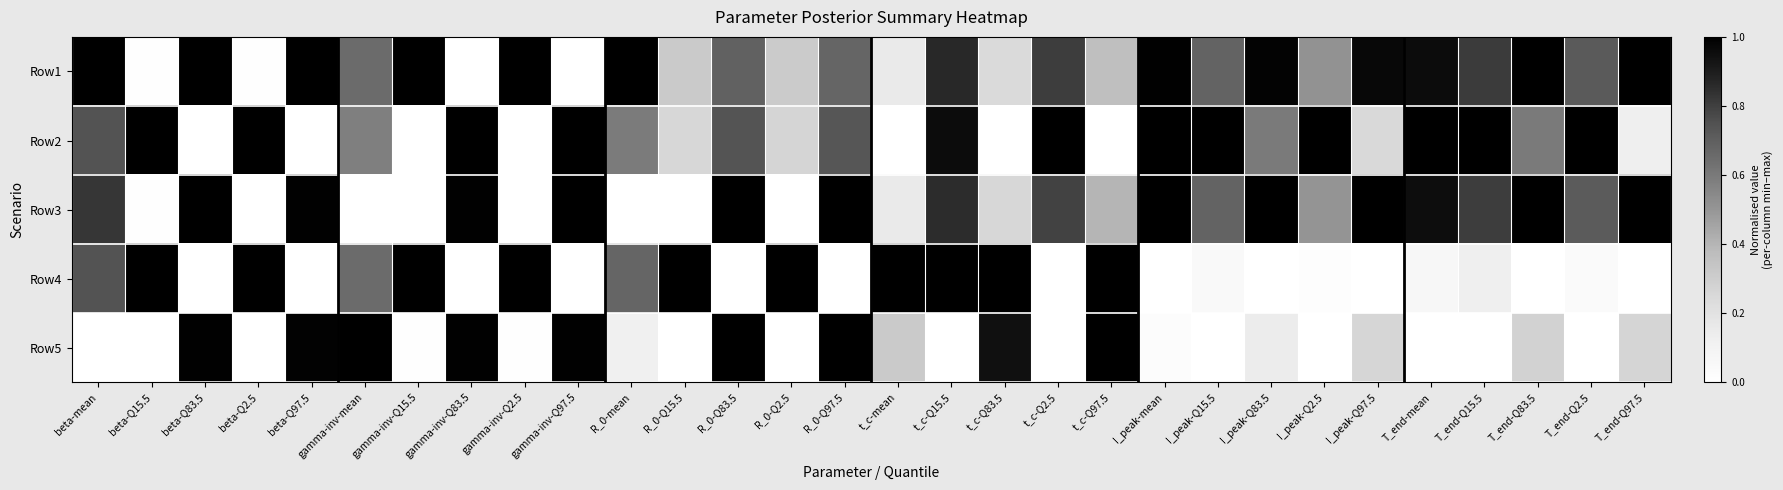

At how many categories does at least one series exceed 0?

30